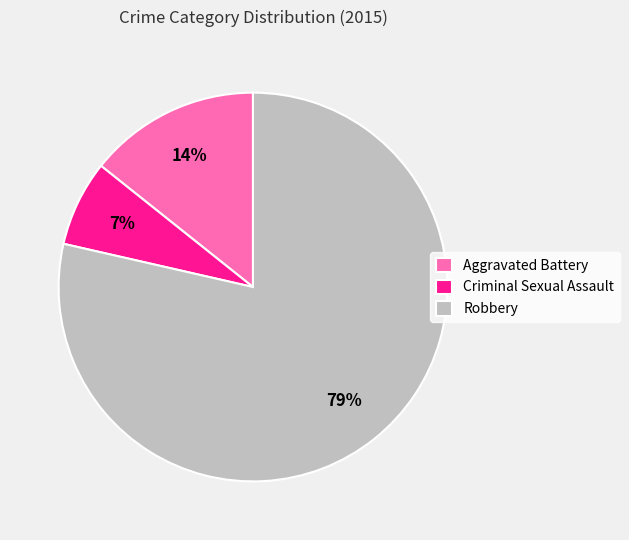

Is it true that Robbery is 79% of the pie?

True